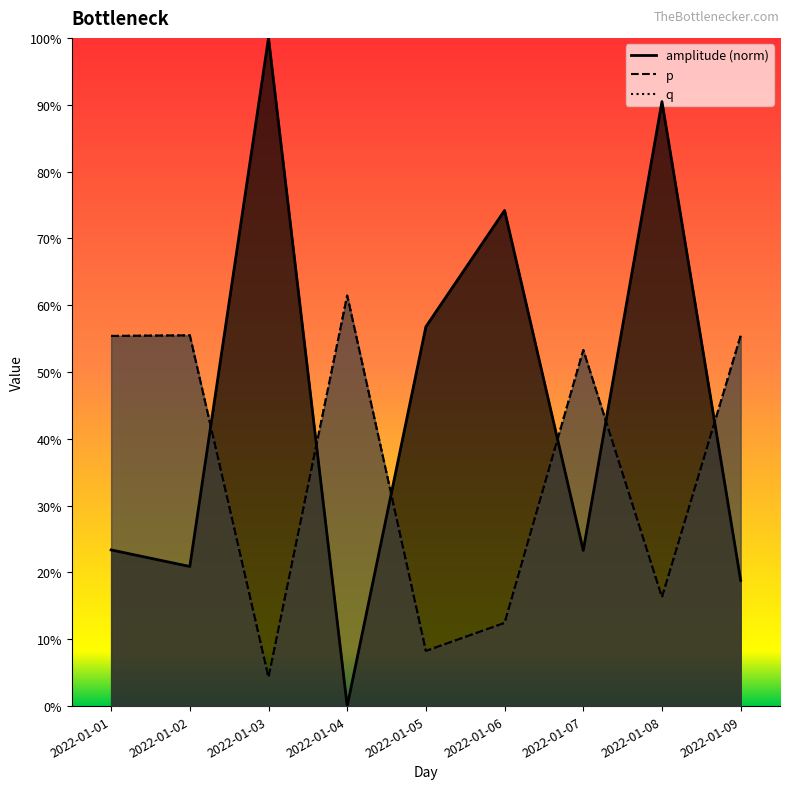

What is the sum of all q values?

3.2